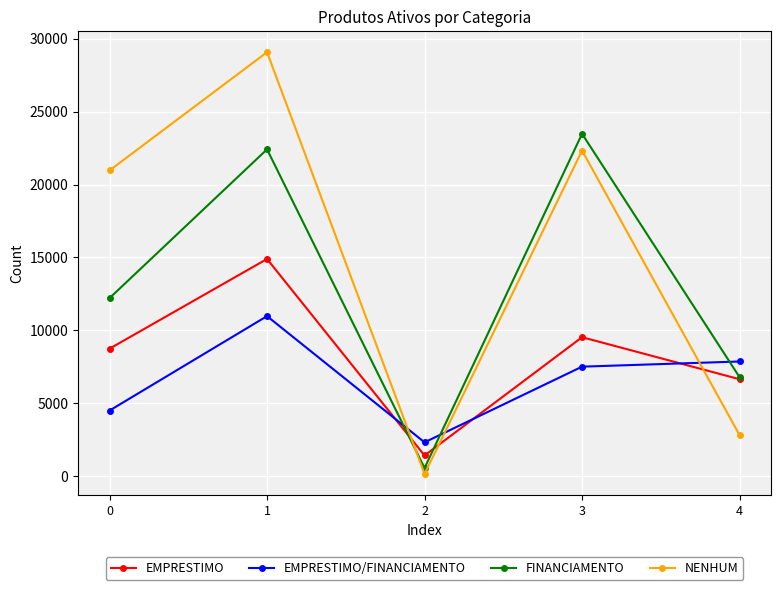

Where do EMPRESTIMO and EMPRESTIMO/FINANCIAMENTO first cross each other?

1 and 2